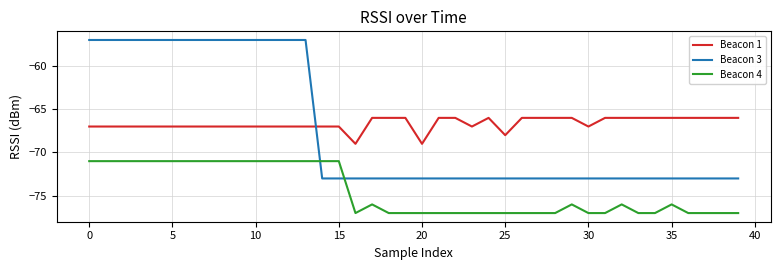

What is the sum of all Beacon 4 values?

-2980